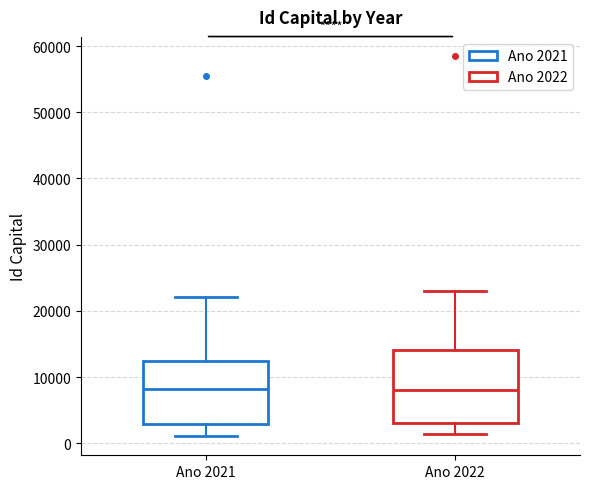

Which box is the tallest, from its lower edge to its upper edge?

Ano 2022